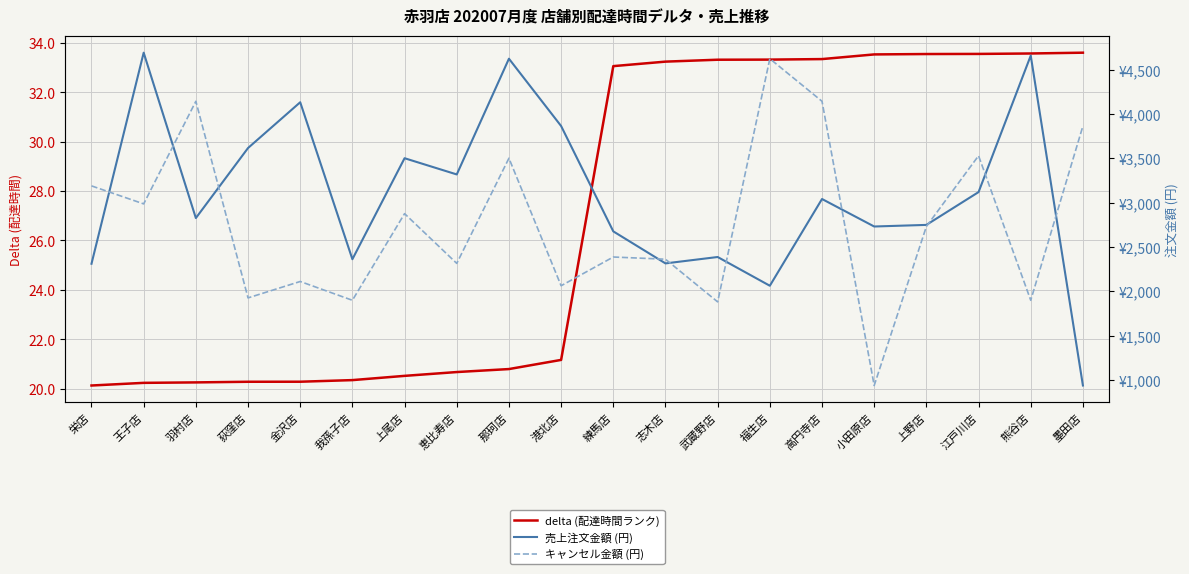

How many interior local valleys does the キャンセル金額 (円) series have?

8